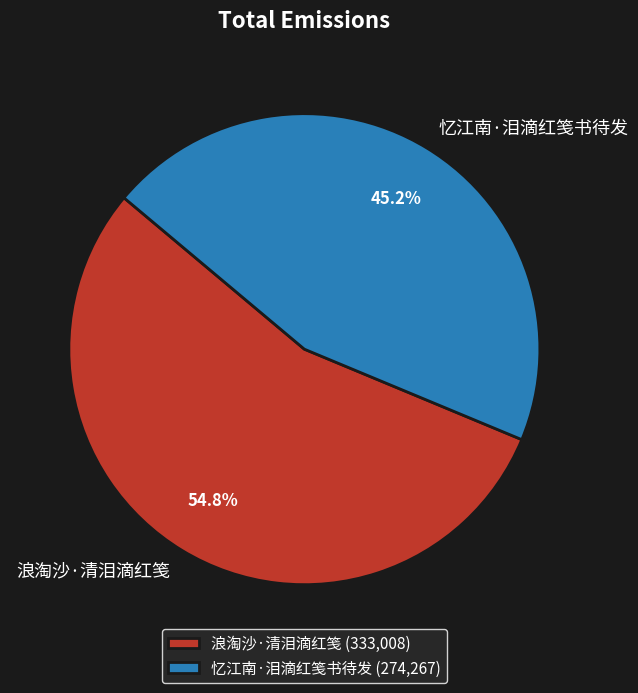

True or false: 浪淘沙·清泪滴红笺 accounts for 55% of the total.

True